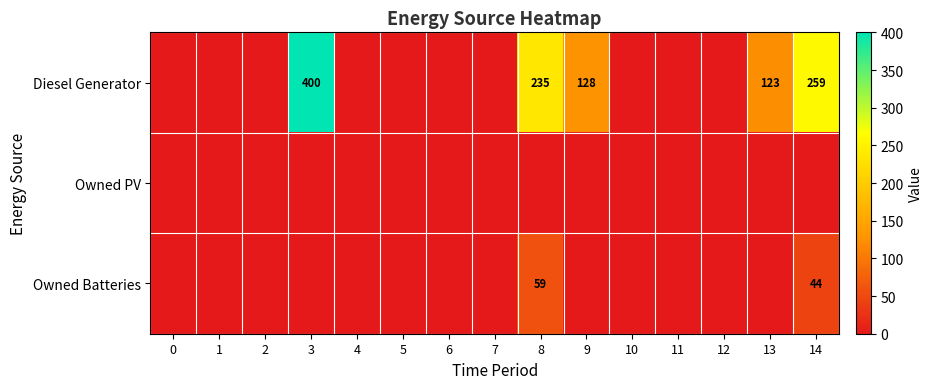

The value of Diesel Generator at 8 is 235. True or false?

True